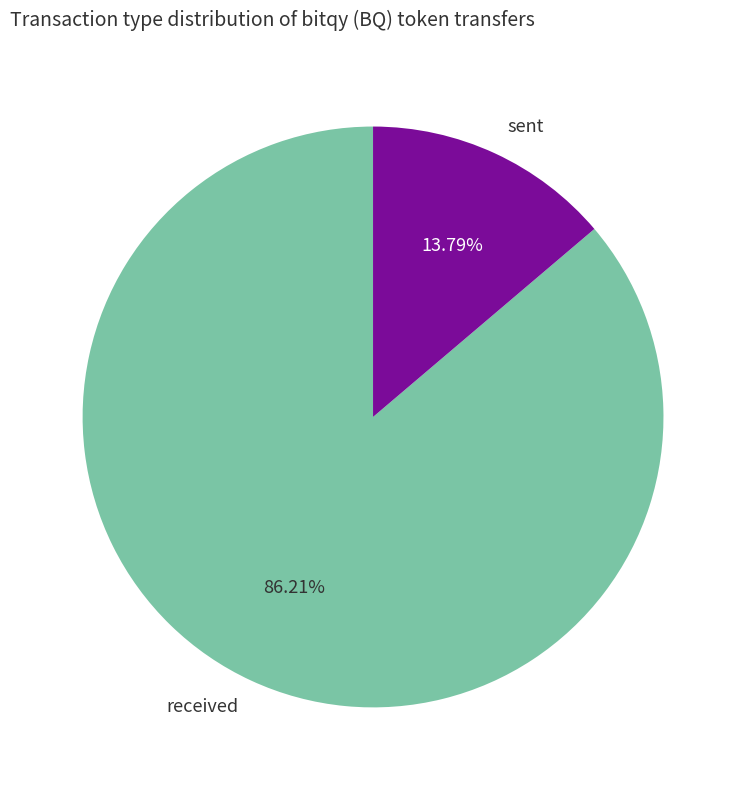

Does sent represent more than half of the total?

No